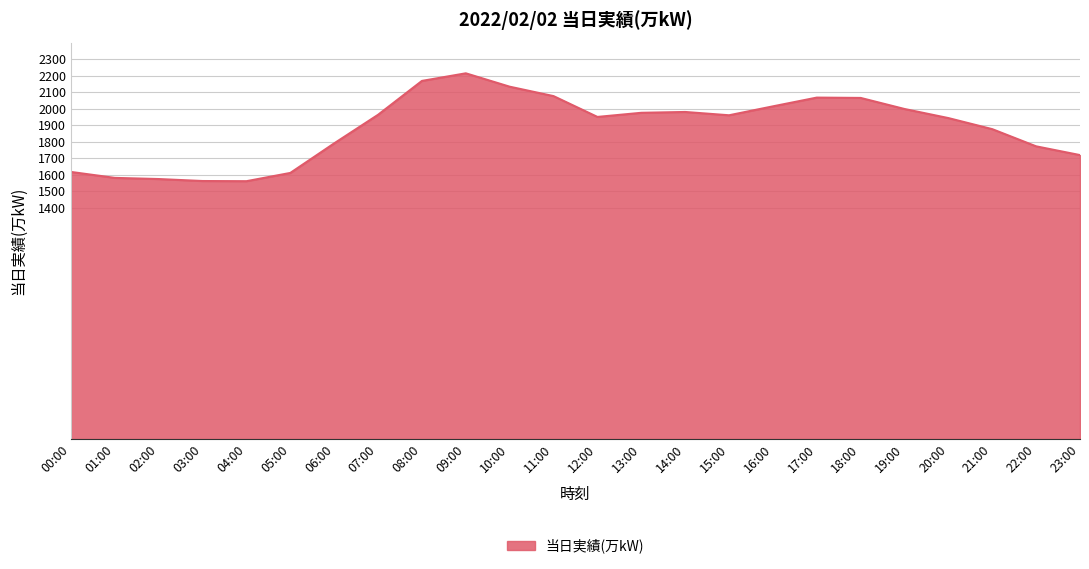

Where is the data nearest to the value 1887?

21:00